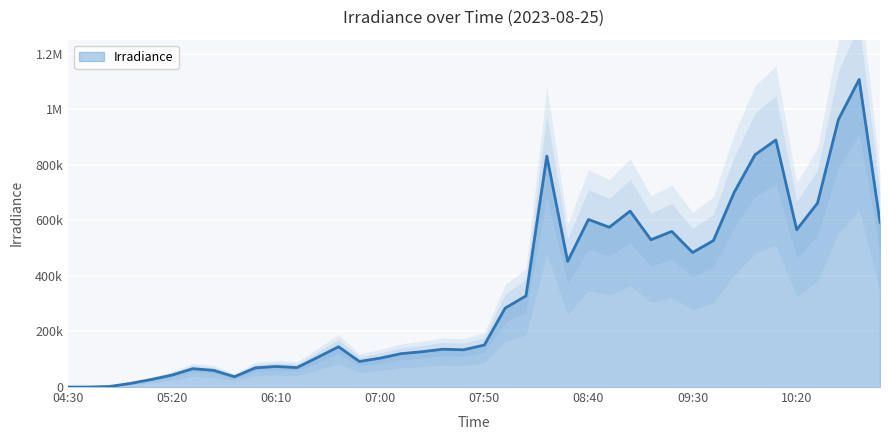

Between 07:10 and 04:30, which is larger?

07:10